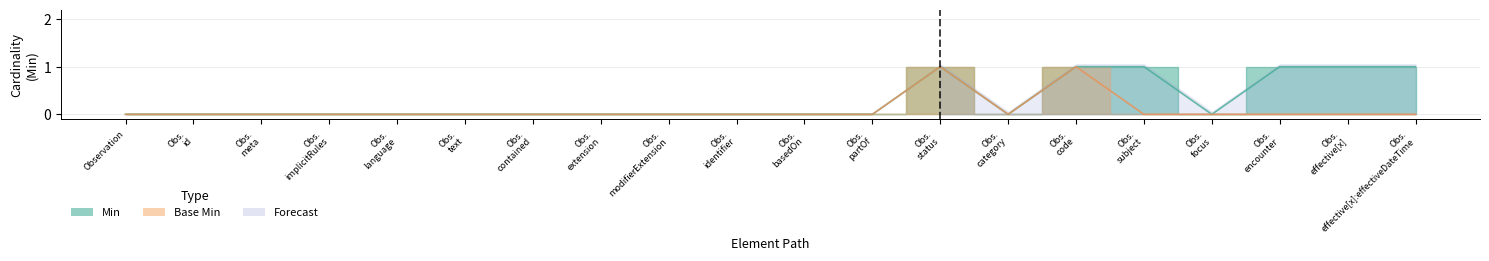

In Base Min, how many points are lower than both neighbors (excluding endpoints)?

1